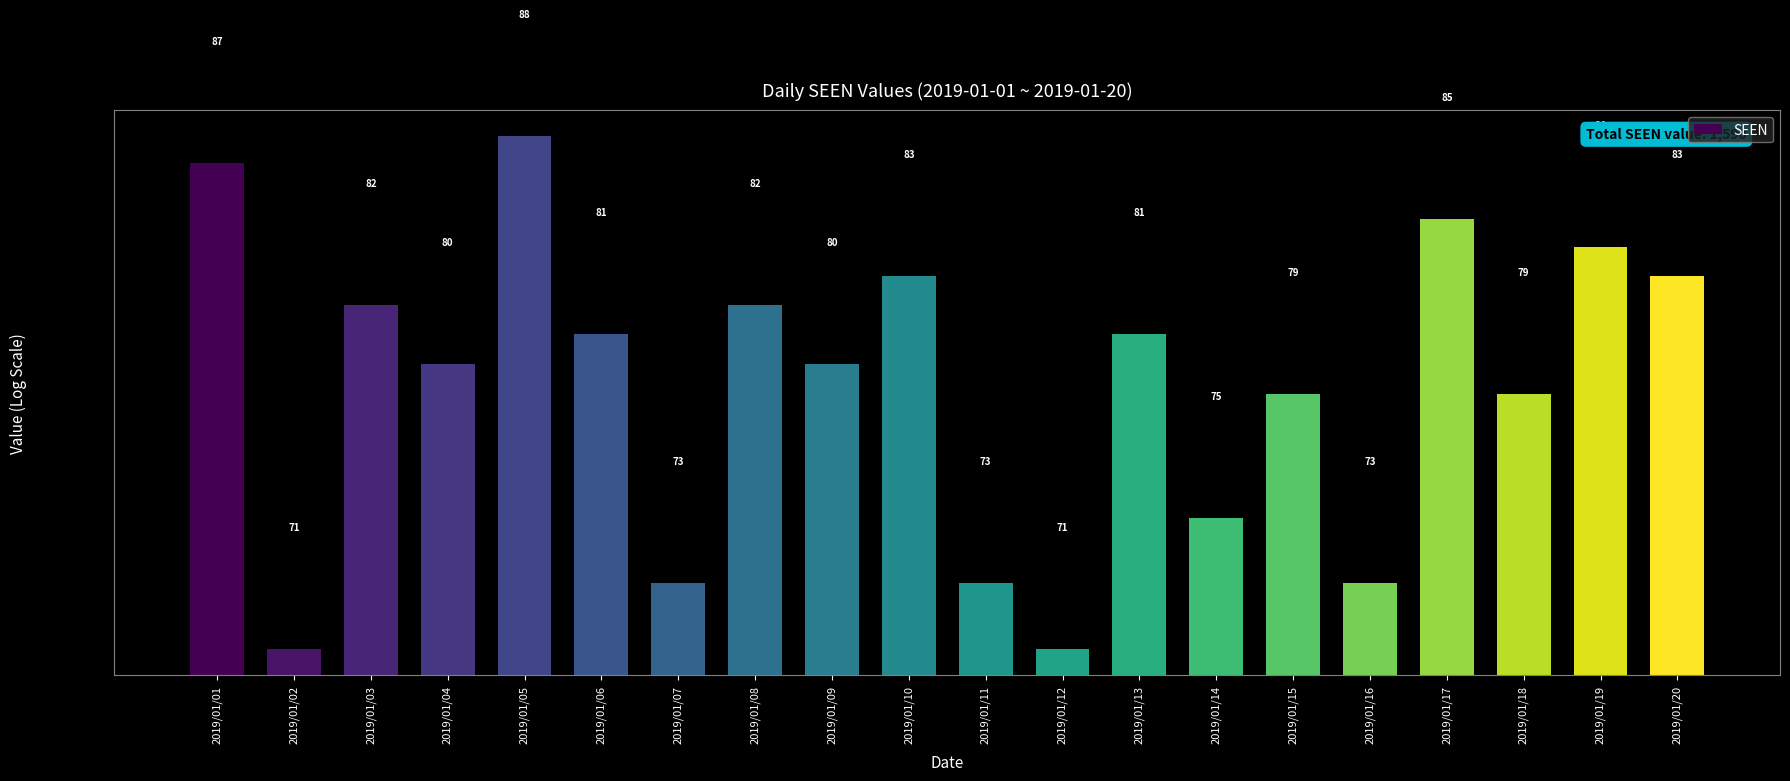

What value does the data have at 2019/01/09, to the nearest 10?

80